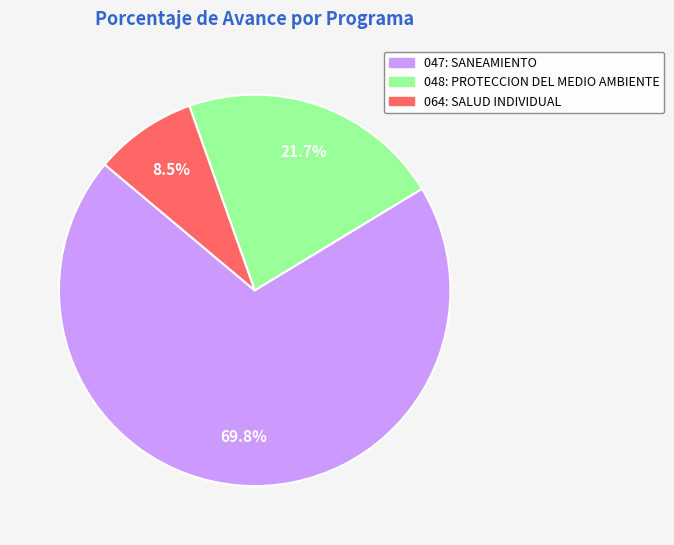

Which has a higher value, 047: SANEAMIENTO or 048: PROTECCION DEL MEDIO AMBIENTE?

047: SANEAMIENTO